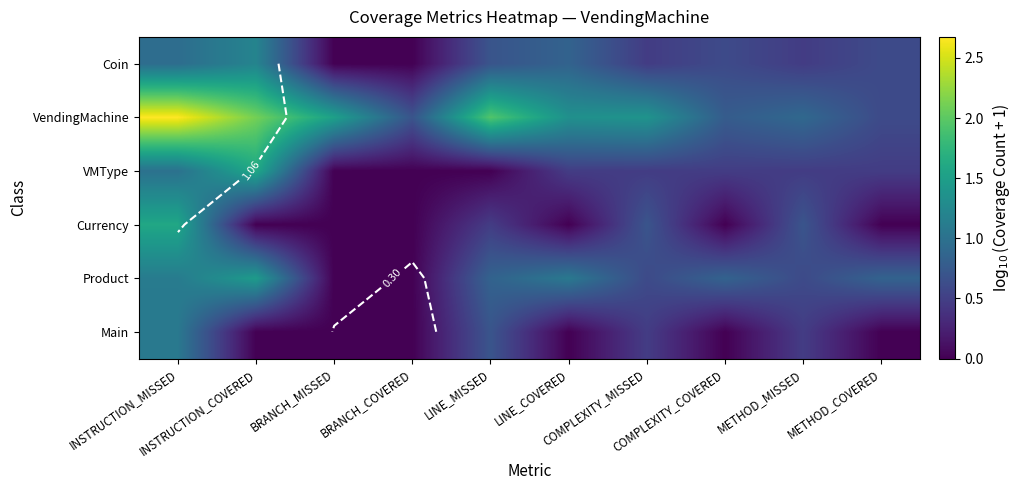

Which series has the widest spread of values?

VendingMachine